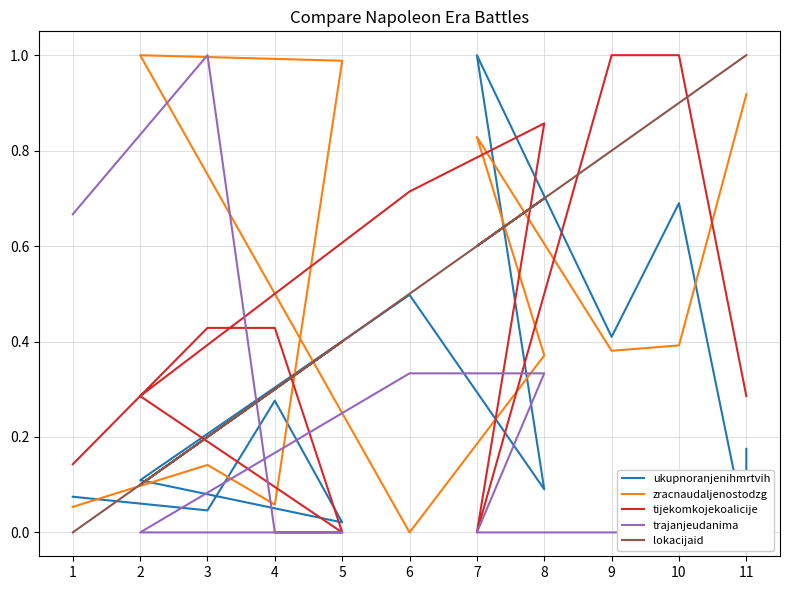

In tijekomkojekoalicije, how many points are lower than both neighbors (excluding endpoints)?

2